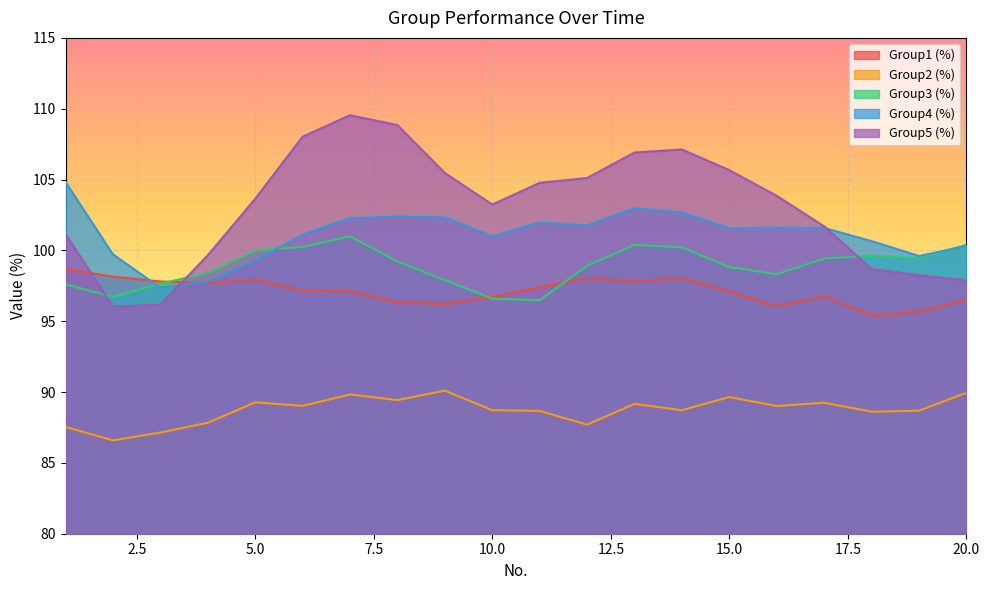

What are all the series names shown in the legend?

Group1 (%), Group2 (%), Group3 (%), Group4 (%), Group5 (%)